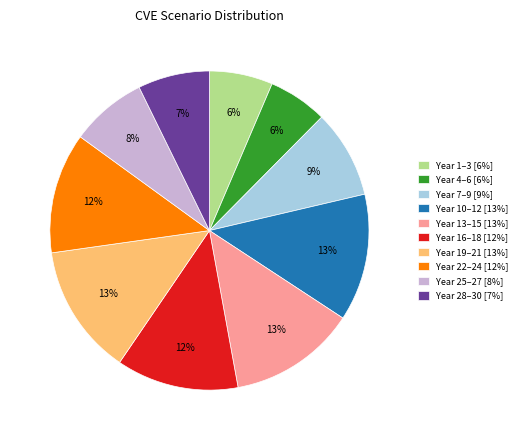

Is there a majority slice in this chart?

No